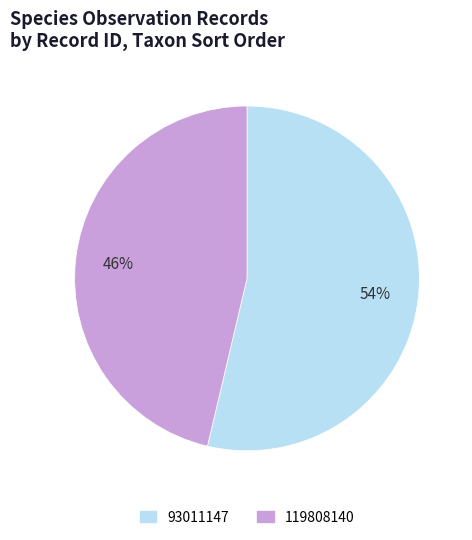

Which slice is the smallest?

119808140